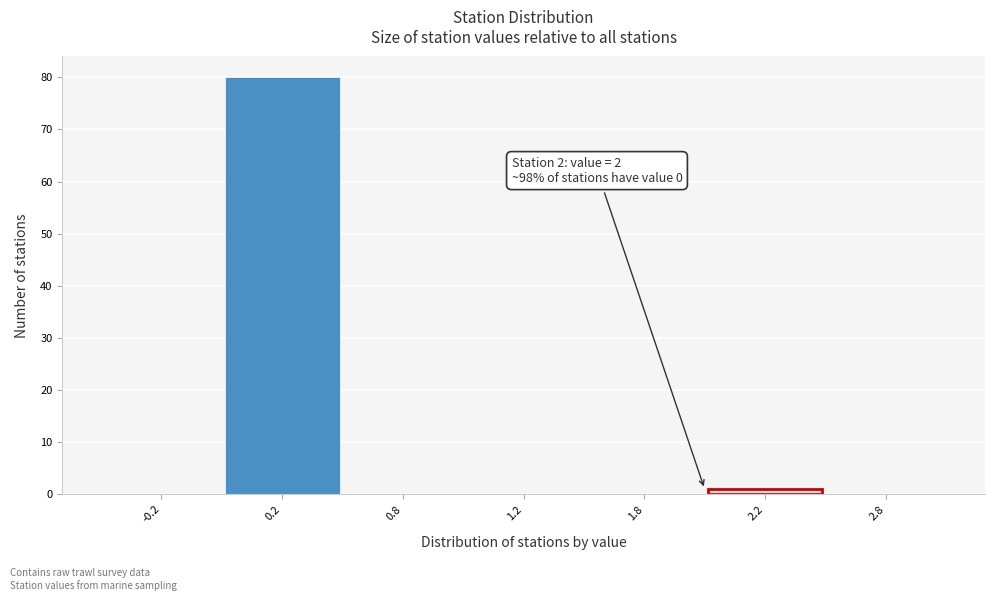

Reading left to right, what are all the values shown in this chart?

-0.2=0	0.2=80	0.8=0	1.2=0	1.8=0	2.2=1	2.8=0